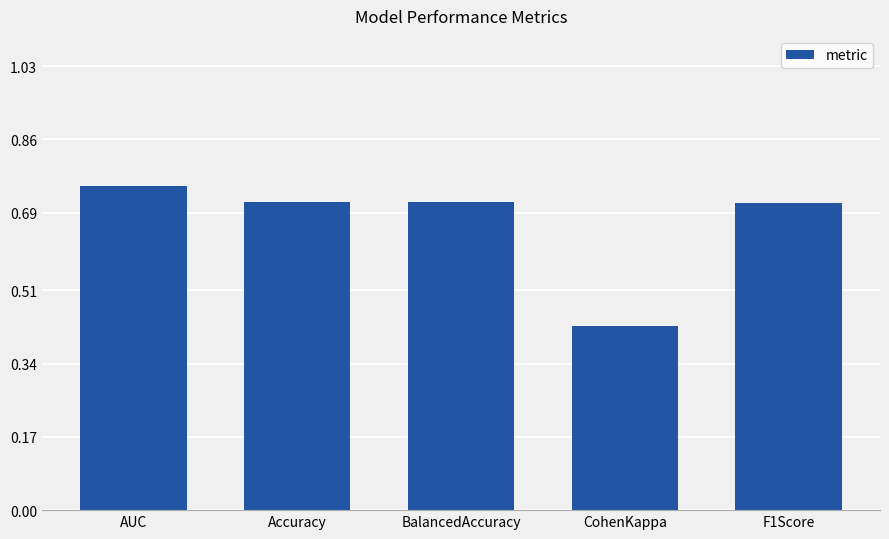

Which label corresponds to the largest value in the chart?

AUC